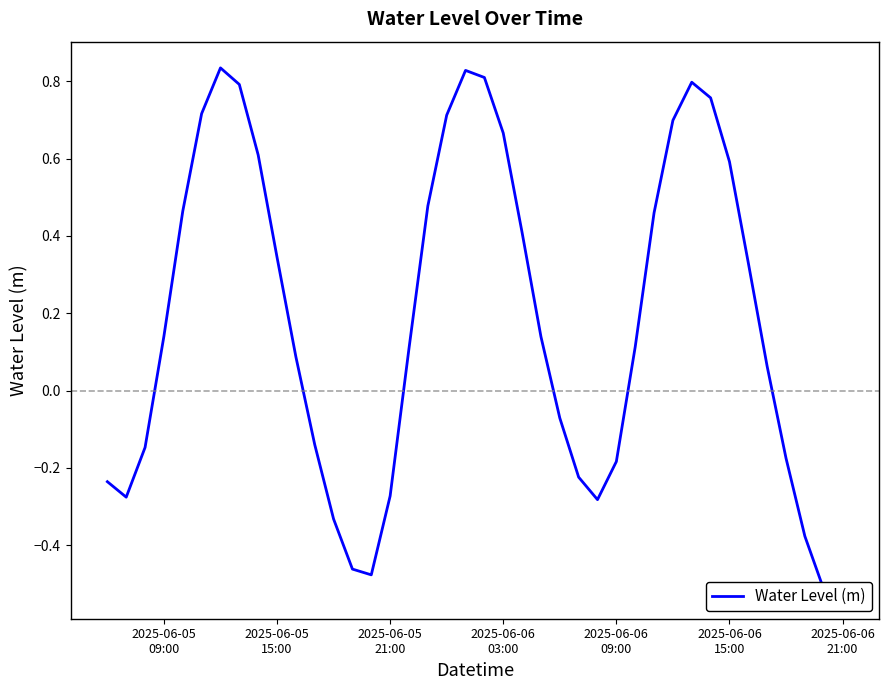

The chart shows a value of 0.3 at 2025-06-06 15:00. True or false?

False